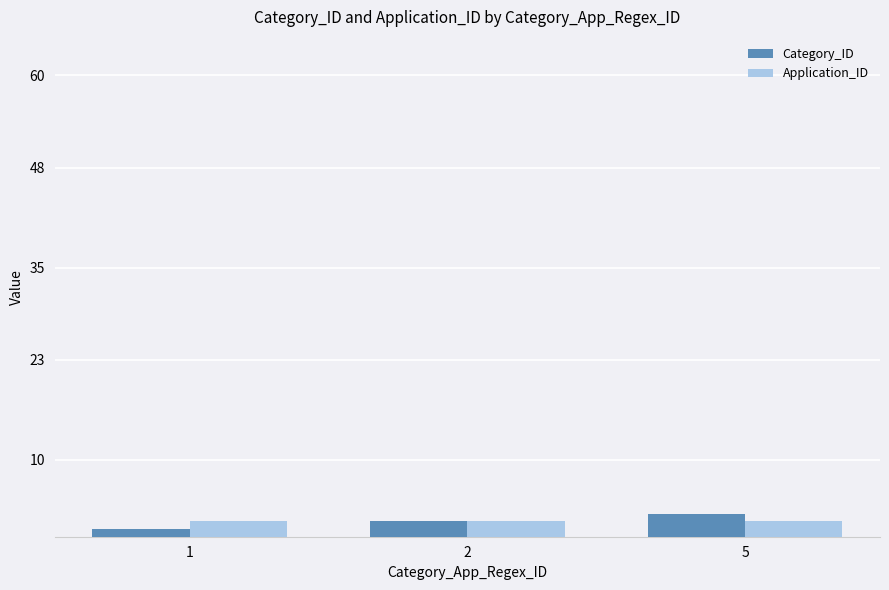

Reading left to right, what are all the values shown in this chart?

Category_ID: 1	2	3
Application_ID: 2	2	2